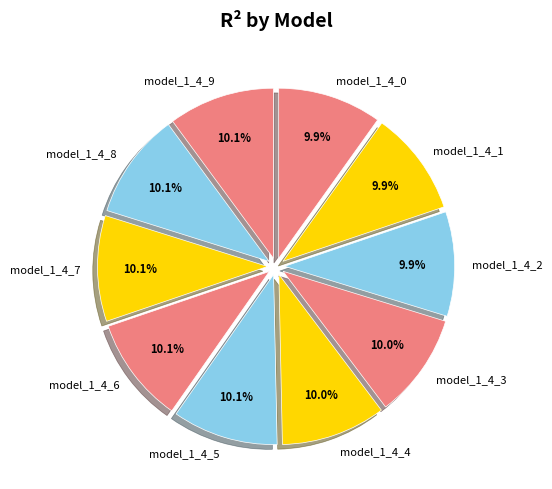

Does model_1_4_9 account for over 50% of the chart?

No